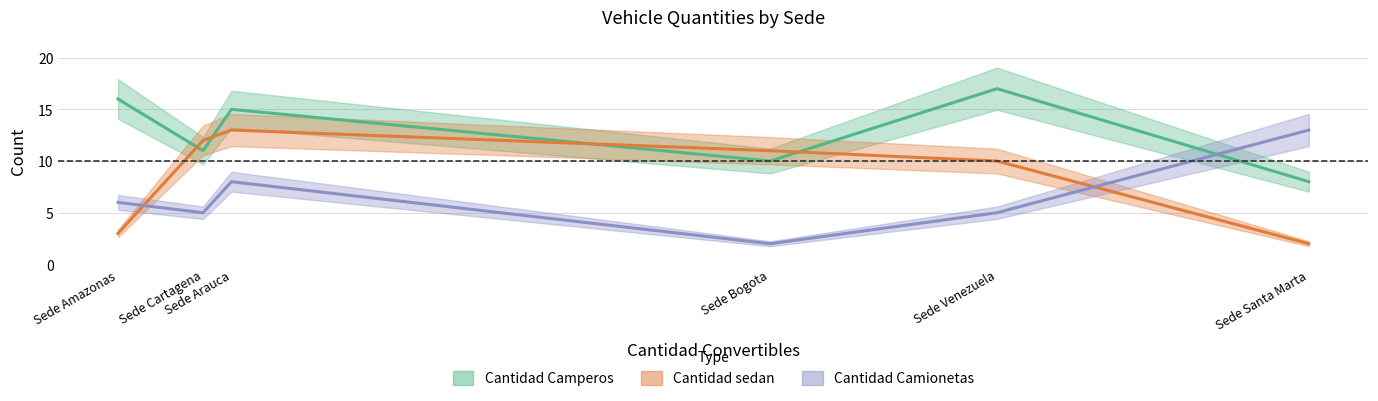

At which label is Cantidad Camionetas closest to 7?

Sede Amazonas